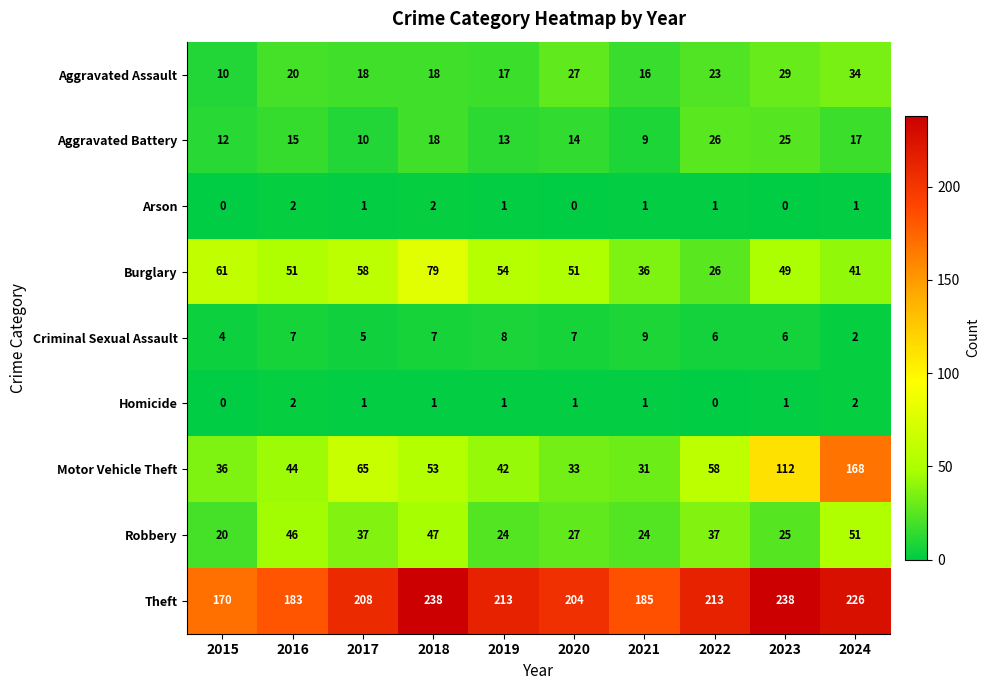

Is it true that Homicide equals 0 at 2015?

True